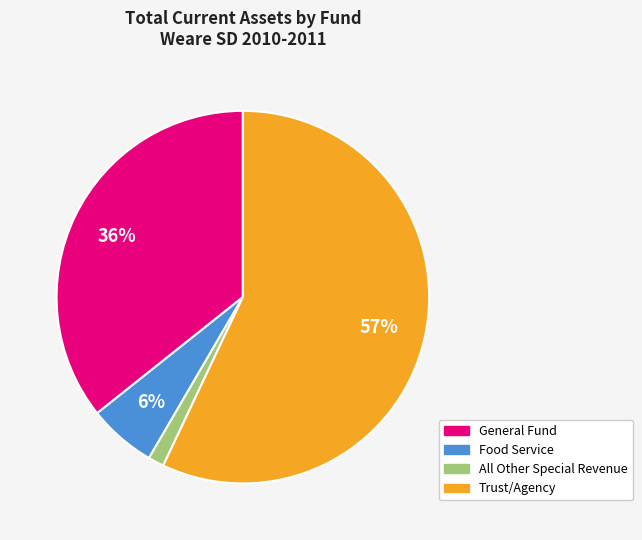

To the nearest percent, what is the difference between the largest and smallest slice percentages?

56%